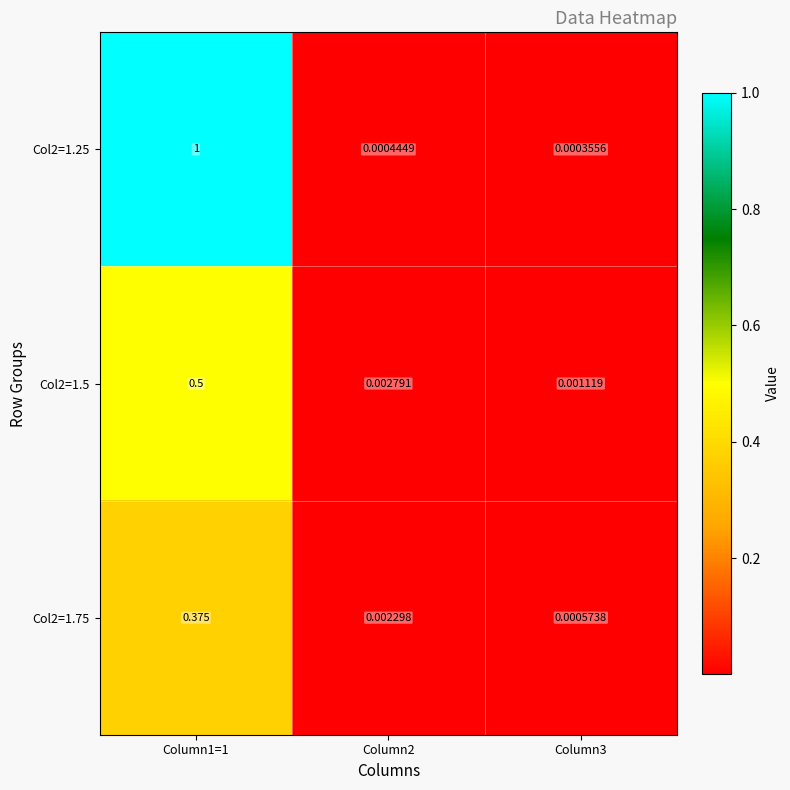

Between Column2 and Column3, which series saw the biggest shift?

Col2=1.75